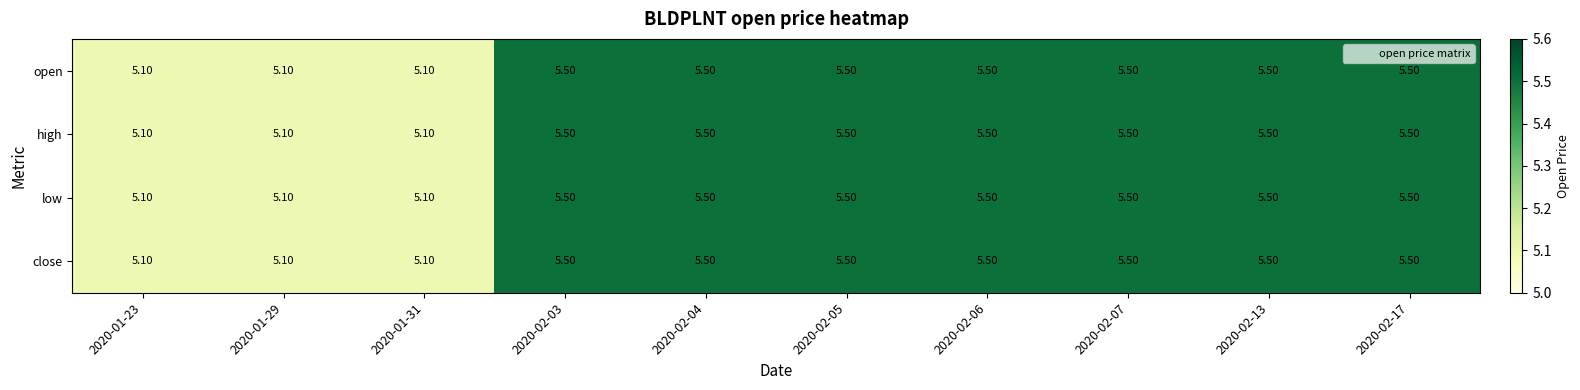

What is the difference between the second highest and minimum values in the open series?

0.4